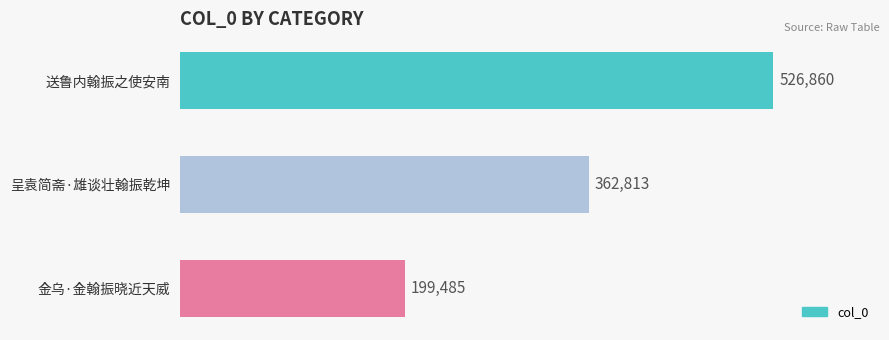

How many categories are shown in the chart?

3